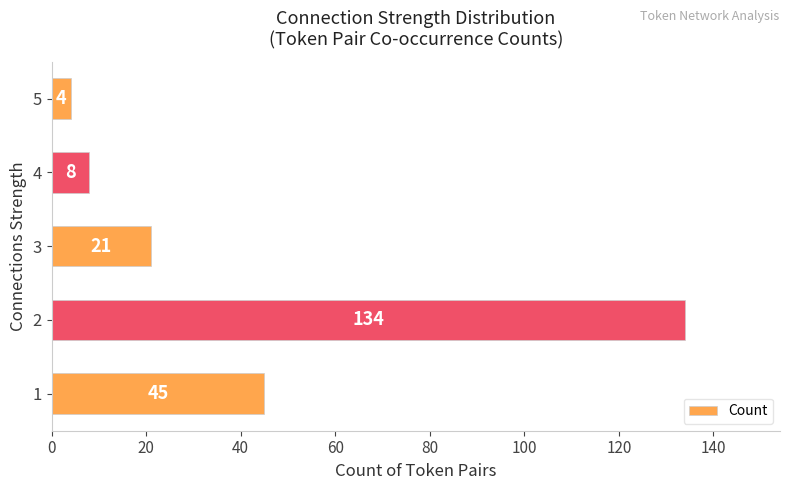

What is the greatest value displayed?

134